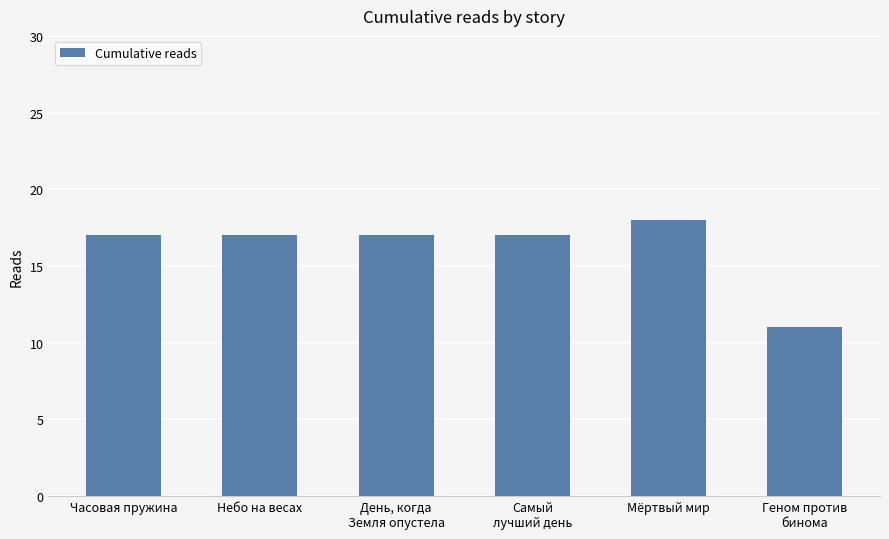

What is the smallest value displayed?

11